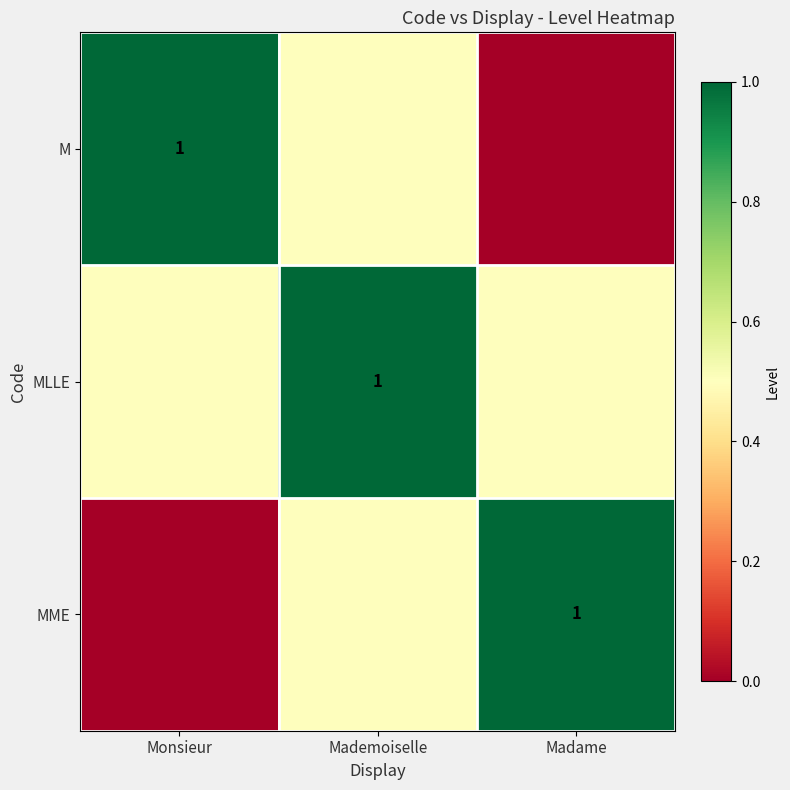

What is the difference between the highest and lowest values at Monsieur?

1.0